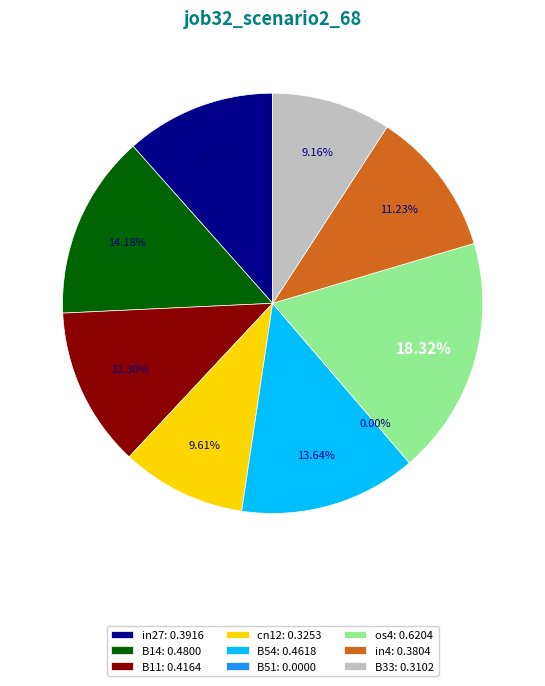

How many segments does this pie chart have?

9